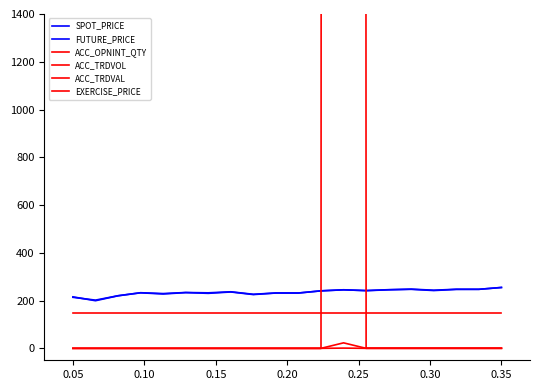

At how many categories does at least one series exceed 68550?

1